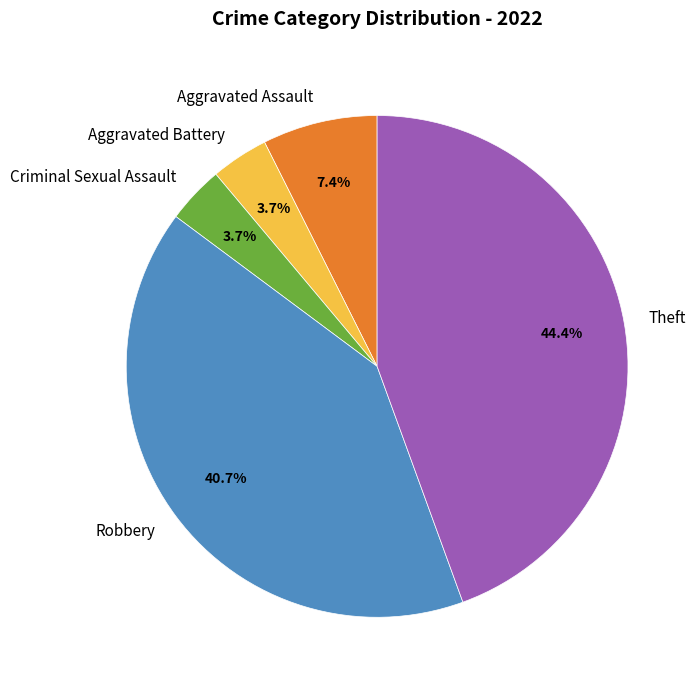

What is the largest slice in the pie chart?

Theft